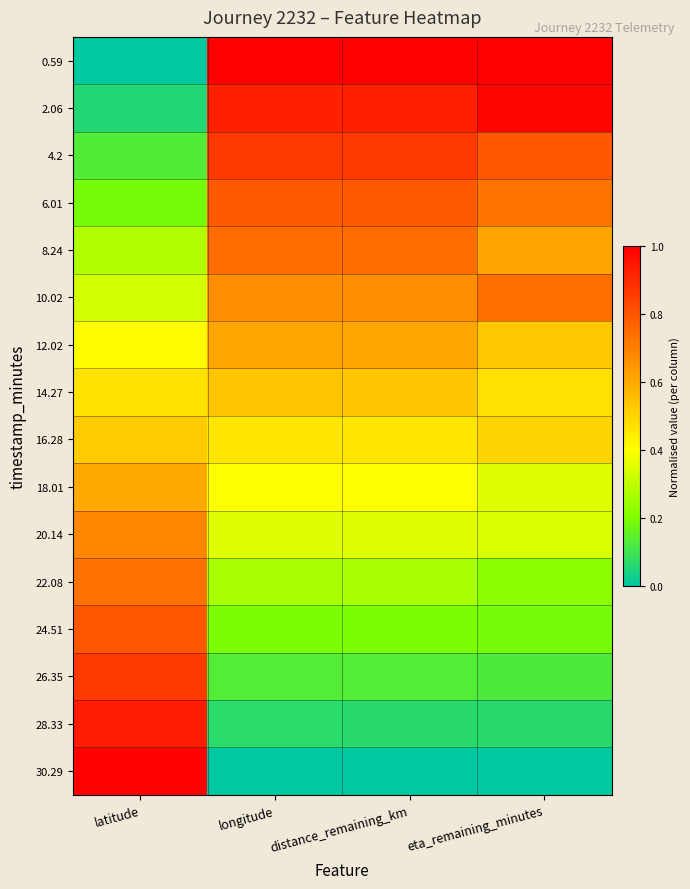

Rank the series at latitude from highest to lowest value.

30.29, 28.33, 26.35, 24.51, 22.08, 20.14, 18.01, 16.28, 14.27, 12.02, 10.02, 8.24, 6.01, 4.2, 2.06, 0.59